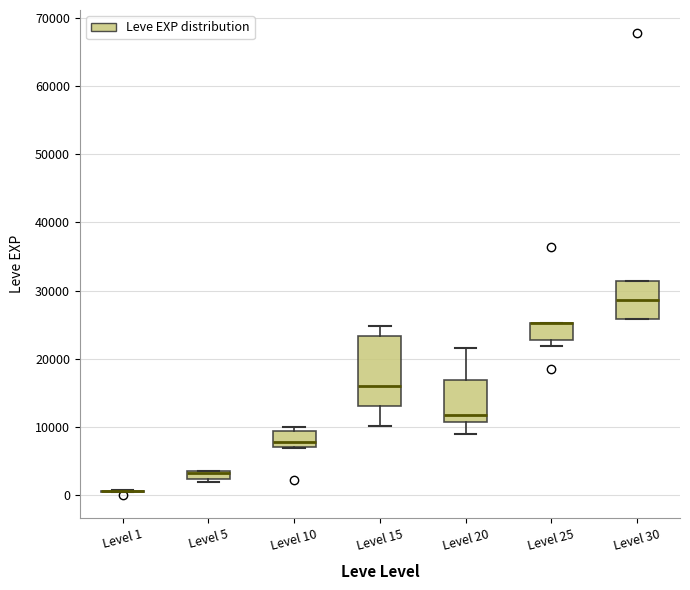

Where is the upper edge of the box for Level 25 on the y-axis? The values are not printed on the chart, so give them approximately, as read against the axis.

25000